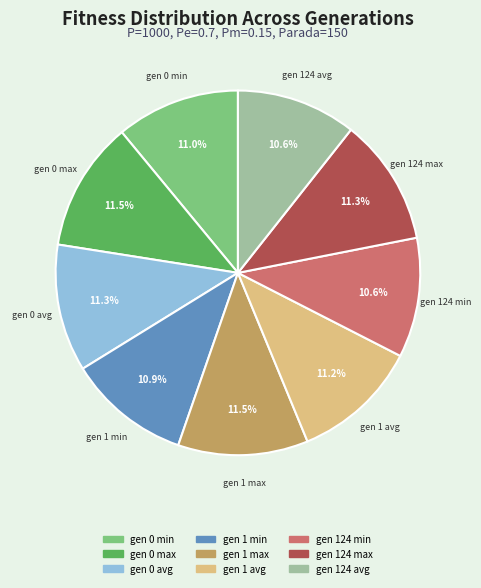

Does any single category account for the majority?

No